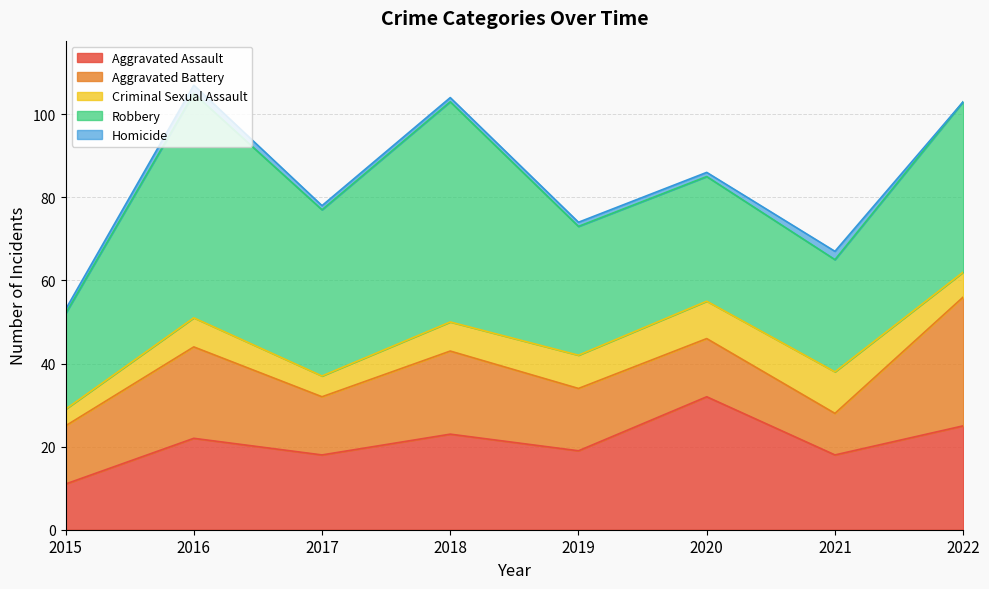

Is it true that Aggravated Assault equals 19 at 2019?

True